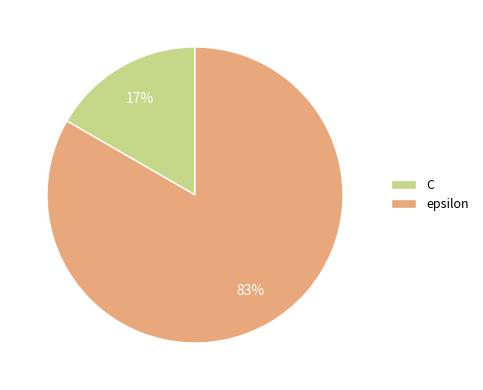

Count the number of slices in the pie.

2